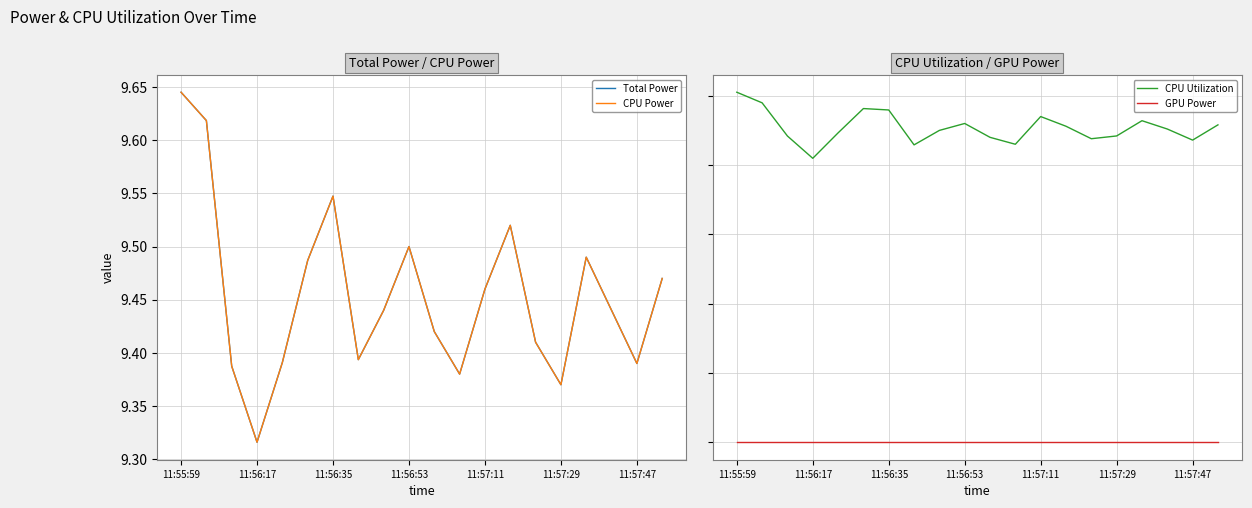

What is the value of the Total Power point at the 18th from the left?

9.4